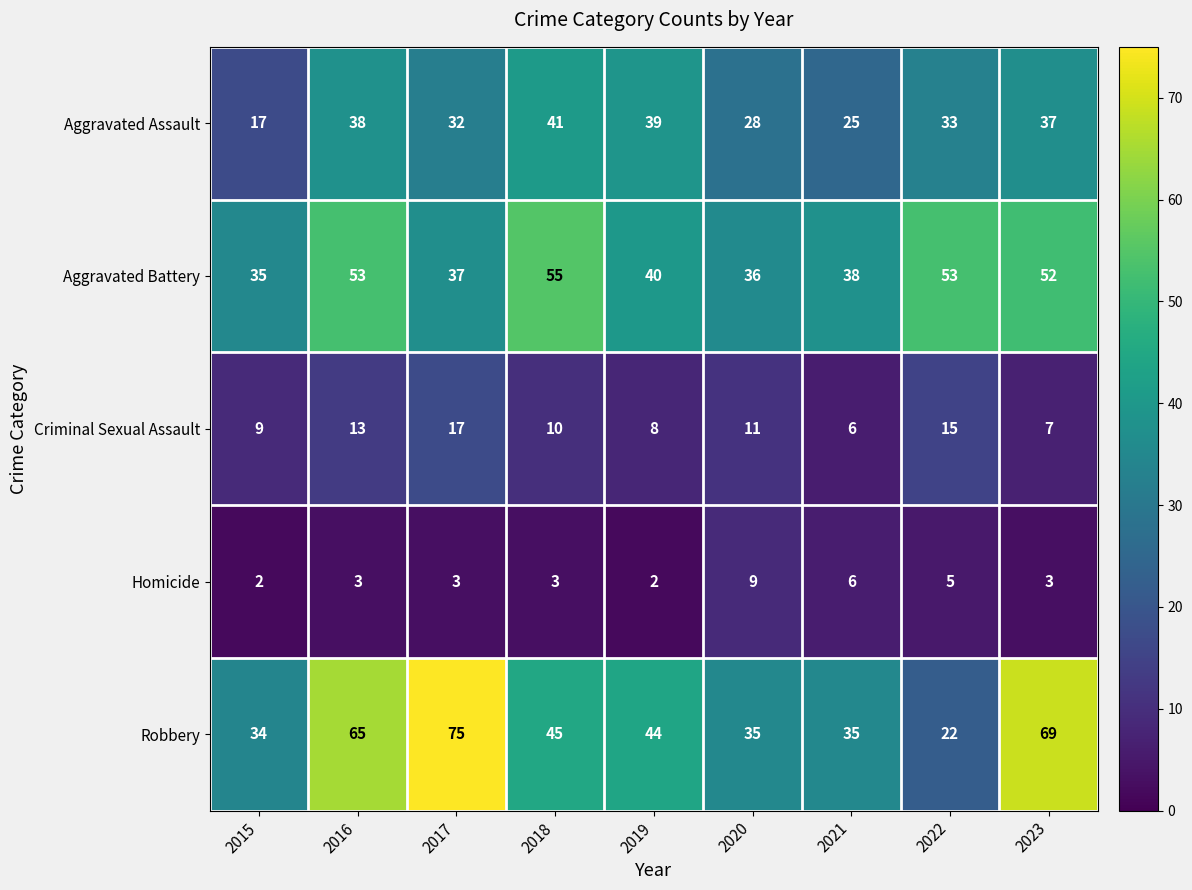

How many categories are shown in the chart?

9